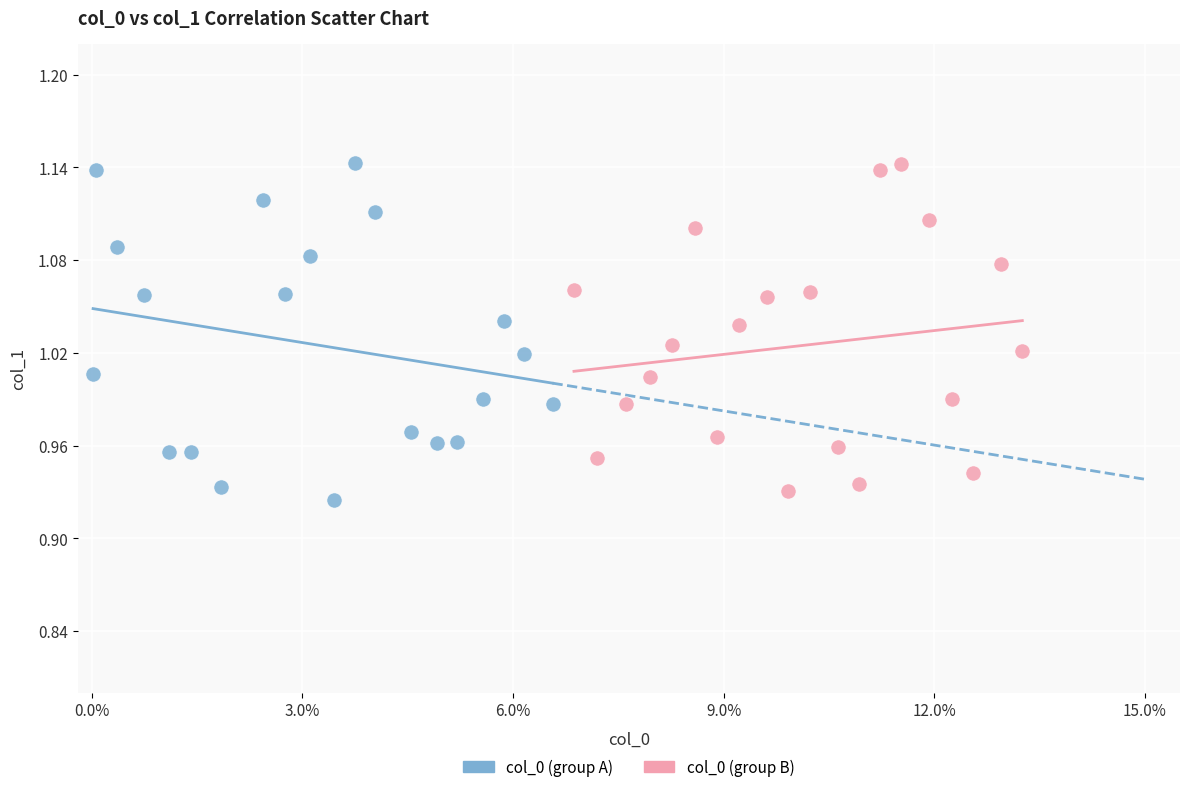

What are all the series names shown in the legend?

col_0 (group A), col_0 (group B)